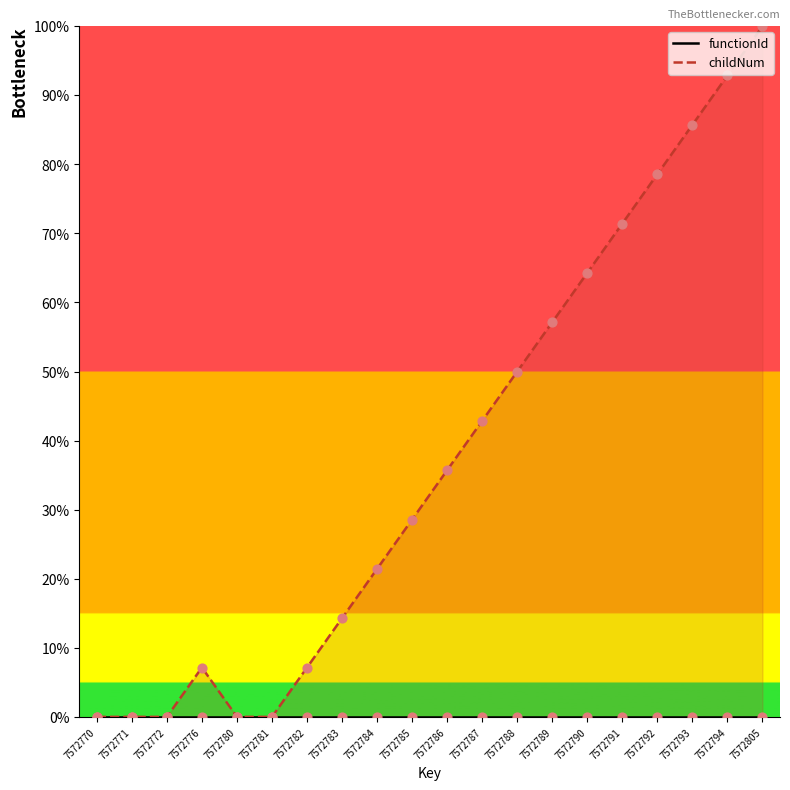

Which series reaches the maximum Y coordinate?

childNum